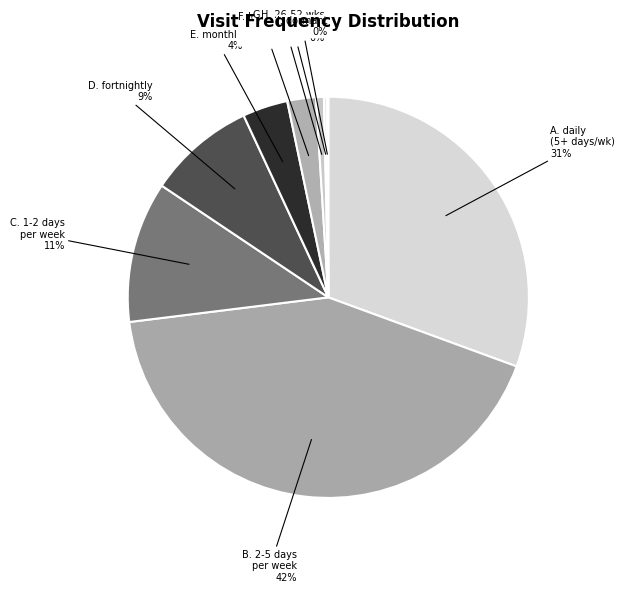

Rank the categories by value from lowest to highest.

I. dormant, H. last seen 26-52 weeks ago, G. last seen 13-26 weeks ago, F. less than monthly, E. monthly, D. fortnightly, C. 1-2 days per week, A. daily (5+ days per week), B. 2-5 days per week